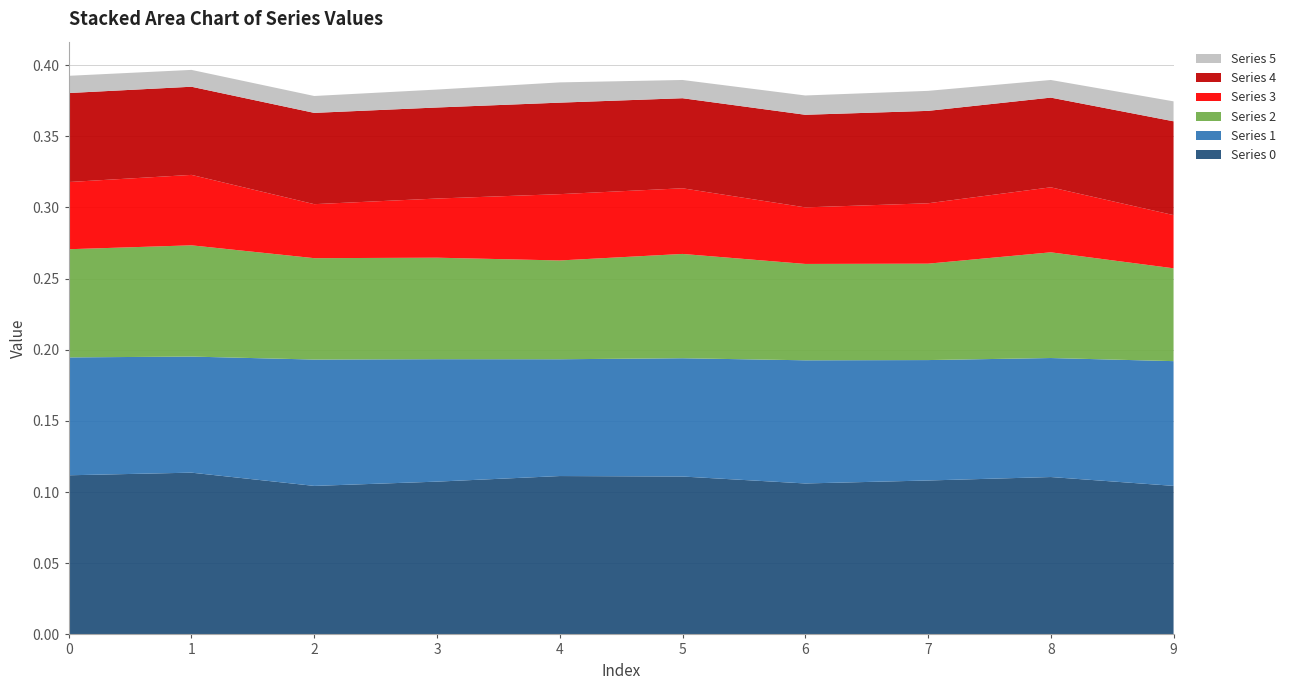

Reading left to right, what are all the values shown in this chart?

Series 0: 0=0.1	1=0.1	2=0.1	3=0.1	4=0.1	5=0.1	6=0.1	7=0.1	8=0.1	9=0.1
Series 1: 0=0.1	1=0.1	2=0.1	3=0.1	4=0.1	5=0.1	6=0.1	7=0.1	8=0.1	9=0.1
Series 2: 0=0.1	1=0.1	2=0.1	3=0.1	4=0.1	5=0.1	6=0.1	7=0.1	8=0.1	9=0.1
Series 3: 0=0.0	1=0.0	2=0.0	3=0.0	4=0.0	5=0.0	6=0.0	7=0.0	8=0.0	9=0.0
Series 4: 0=0.1	1=0.1	2=0.1	3=0.1	4=0.1	5=0.1	6=0.1	7=0.1	8=0.1	9=0.1
Series 5: 0=0.0	1=0.0	2=0.0	3=0.0	4=0.0	5=0.0	6=0.0	7=0.0	8=0.0	9=0.0